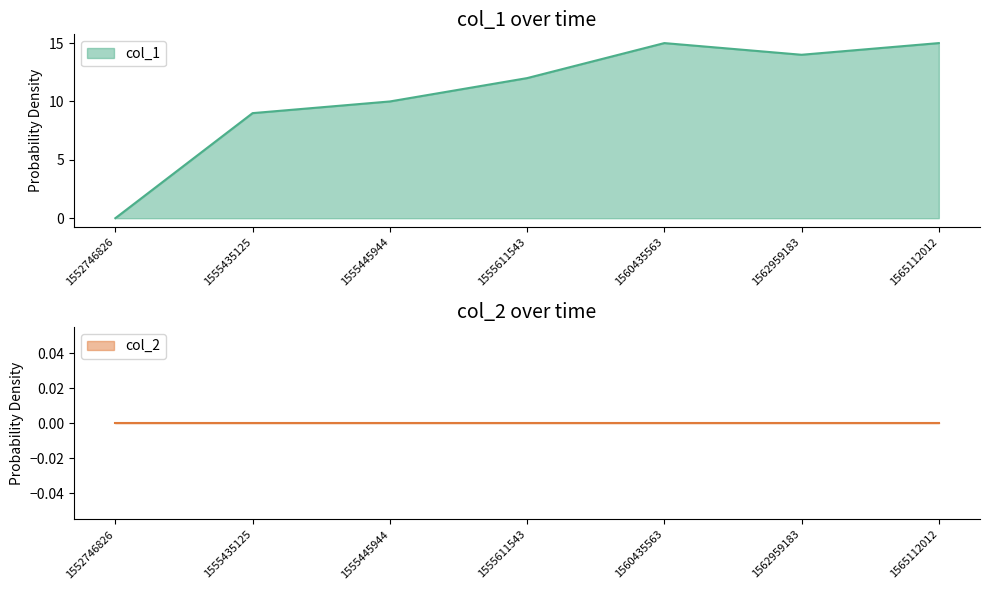

List the labels in order of value, largest first.

1560435563, 1565112012, 1562959183, 1555611543, 1555445944, 1555435125, 1552746826